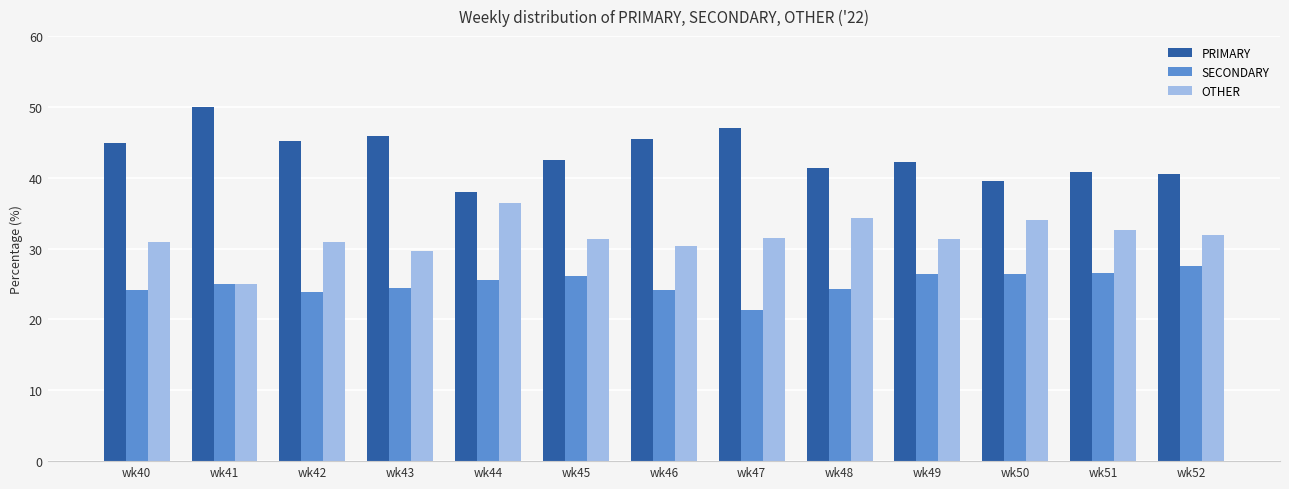

What is the difference between the maximum and minimum values in the PRIMARY series?

12.0